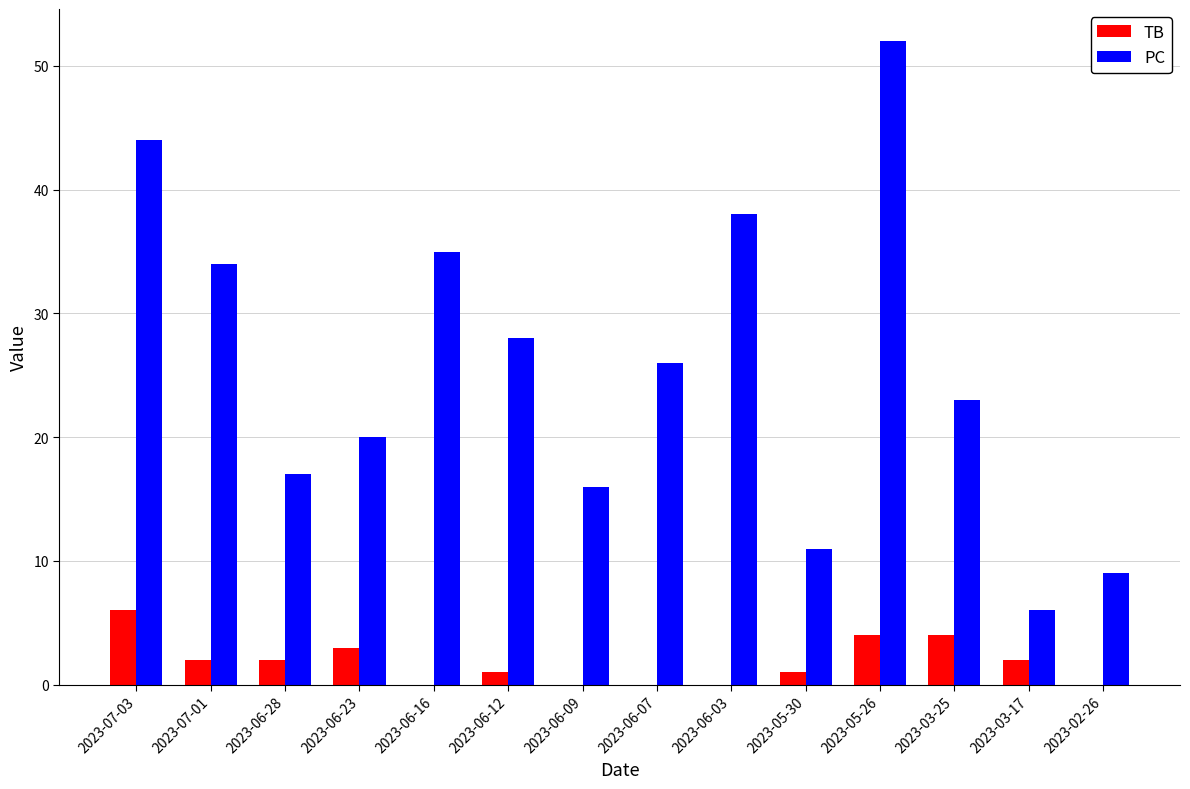

Read the PC value at 2023-06-23, to the nearest 5.

20